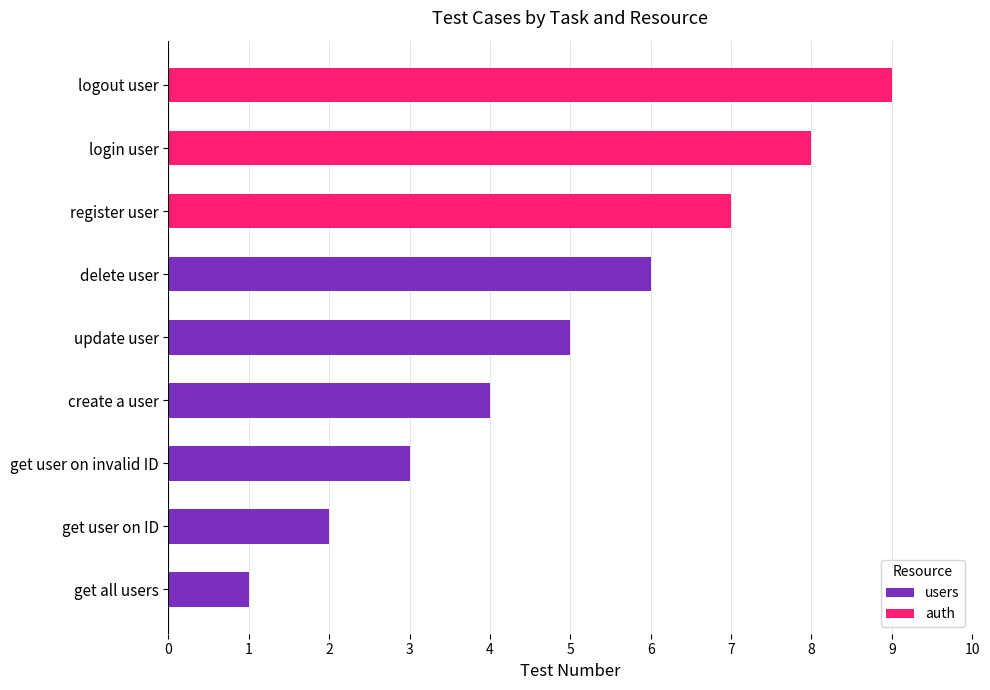

The value of users at create a user is 2. True or false?

False